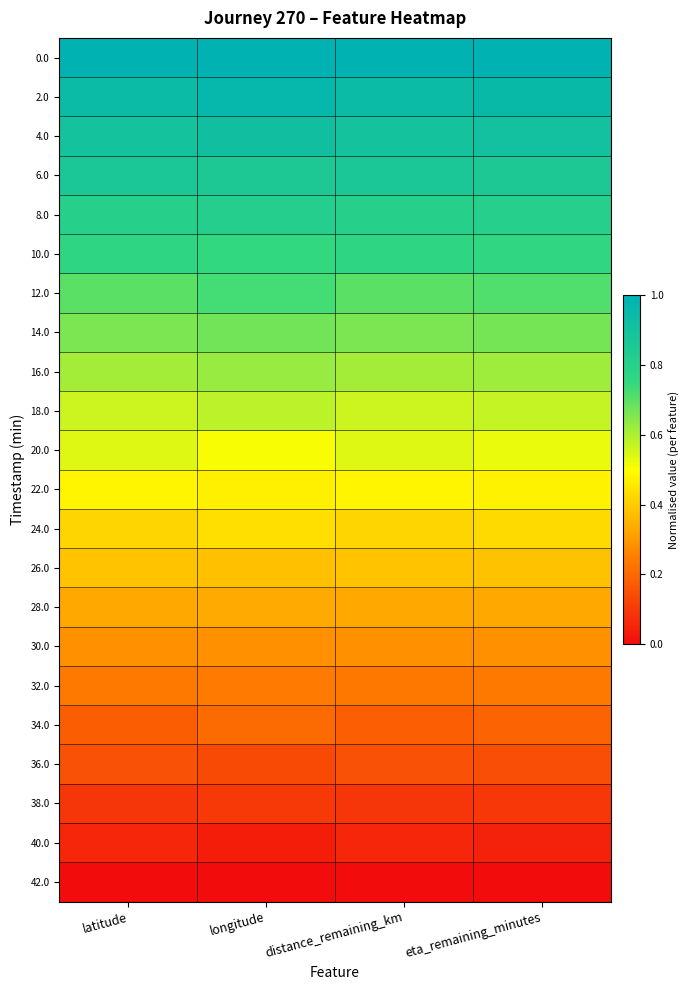

At how many categories does at least one series exceed 0?

4